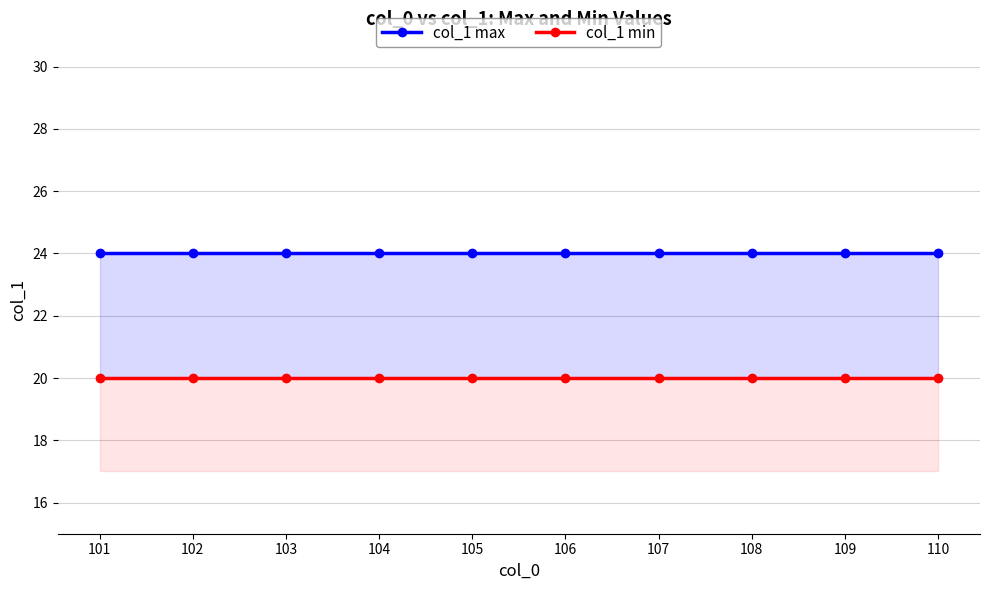

Which series has the largest total across all categories?

col_1 max